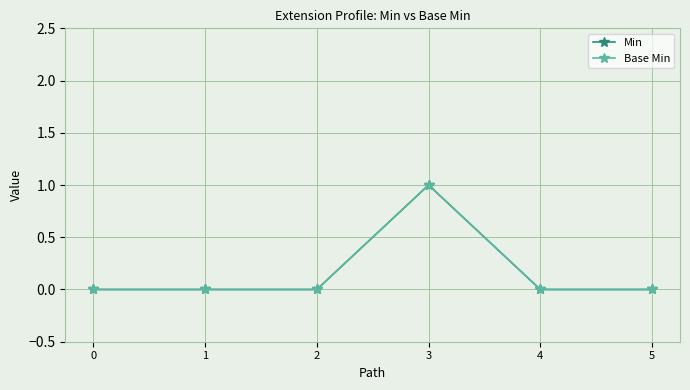

In Base Min, how many points are higher than both neighbors (excluding endpoints)?

1